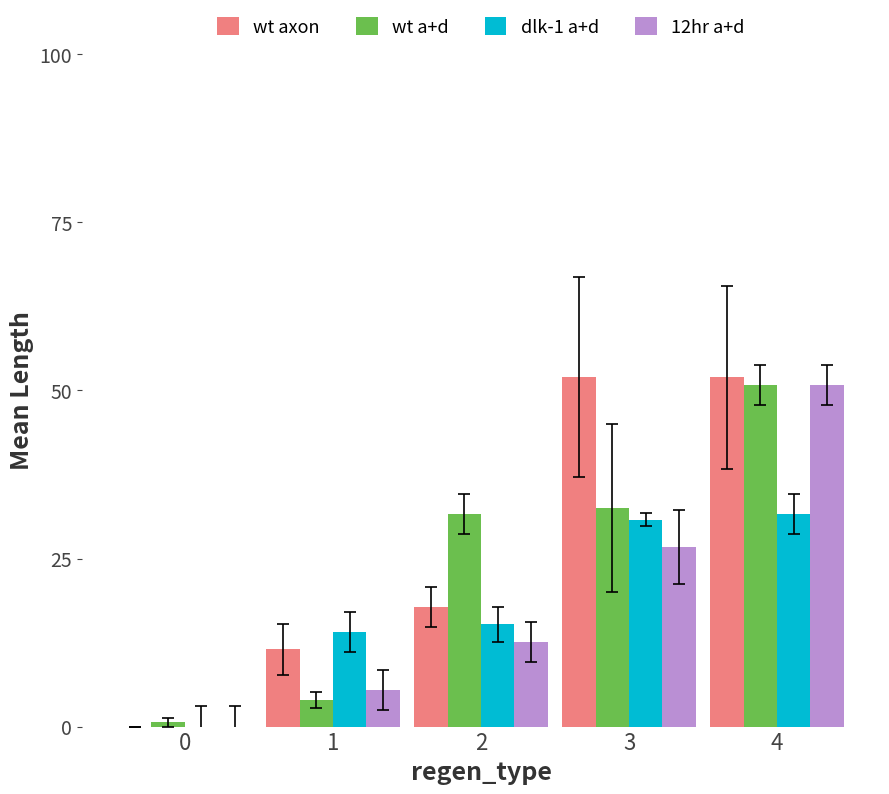

Which series changed the most between 1 and 4?

wt a+d